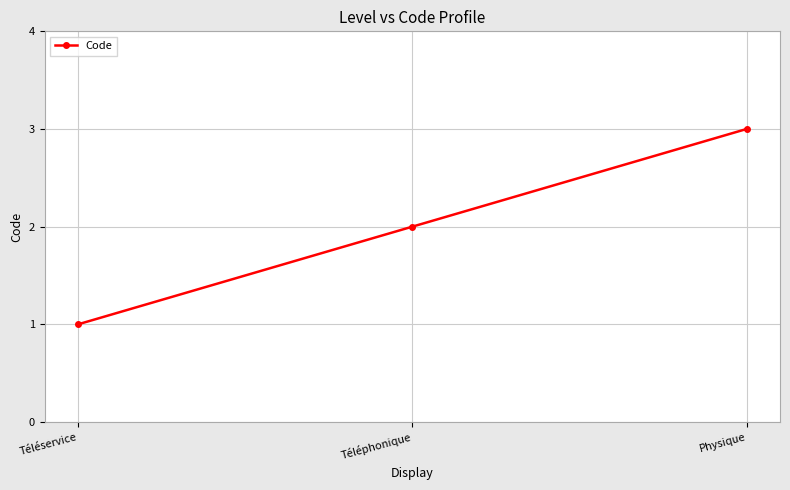

Reading left to right, list all the values displayed in this chart.

1	2	3